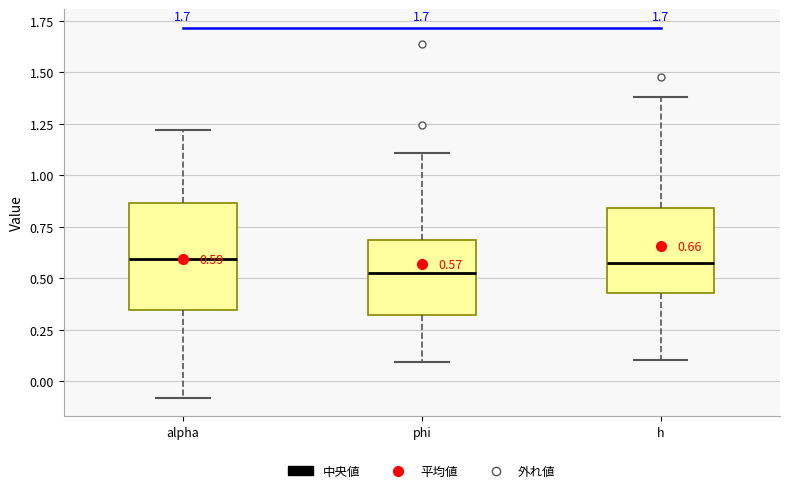

Which box is the tallest, from its lower edge to its upper edge?

alpha